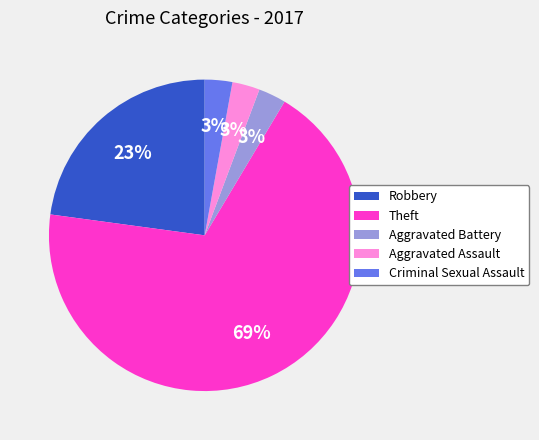

To the nearest percent, what is the difference between the Robbery and Theft slice percentages?

46%